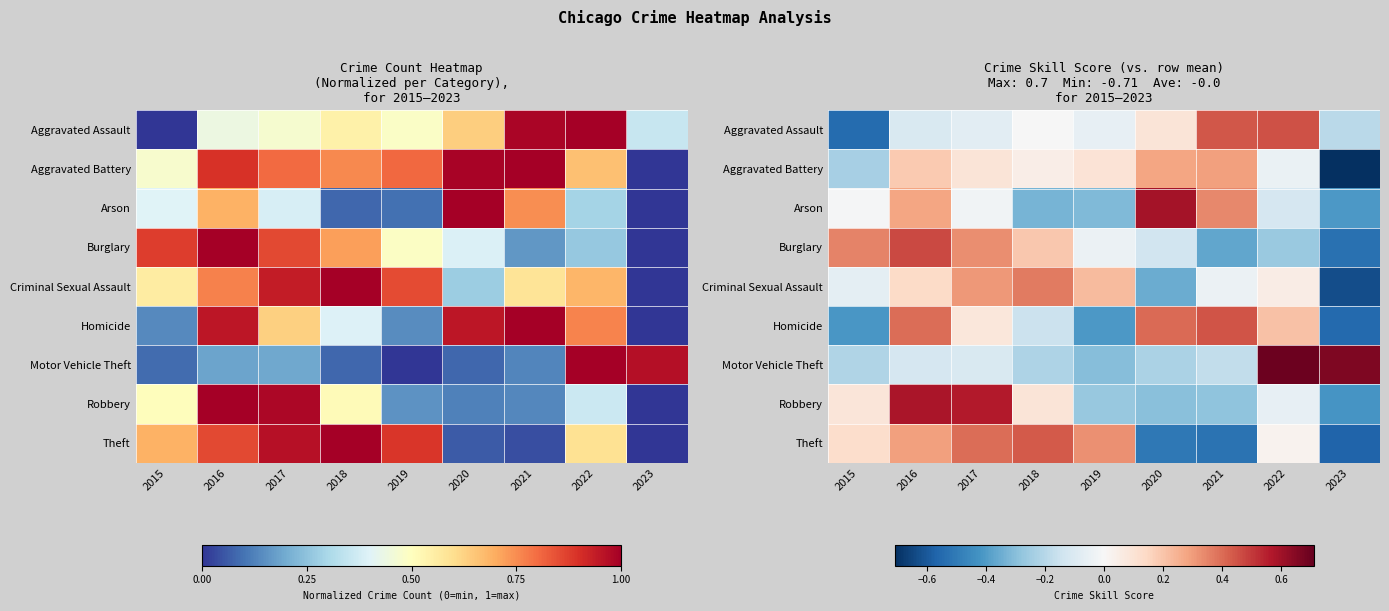

List the series in order of their peak value, highest first.

Motor Vehicle Theft, Arson, Robbery, Burglary, Aggravated Assault, Homicide, Theft, Criminal Sexual Assault, Aggravated Battery